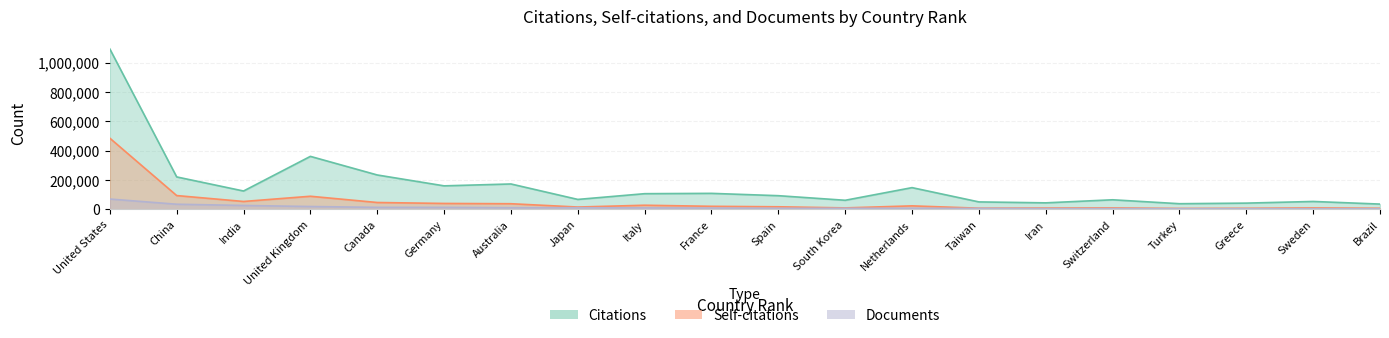

At which category does Citations reach its first local valley?

India